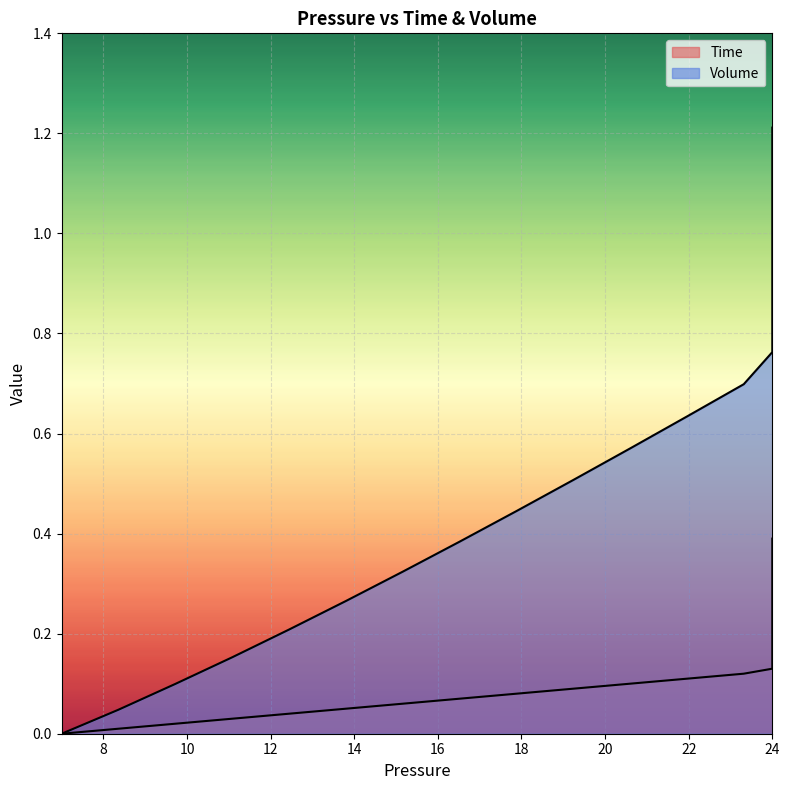

What is the value of the Time point at the 26th from the left?

0.2